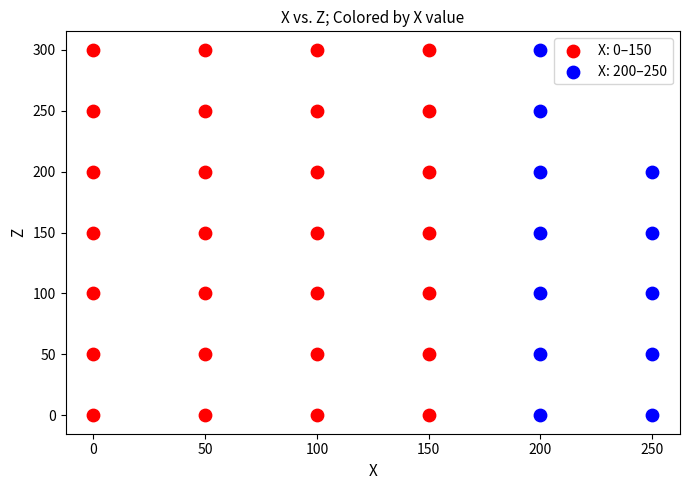

Which series has the largest Y range (max minus min)?

X: 0–150